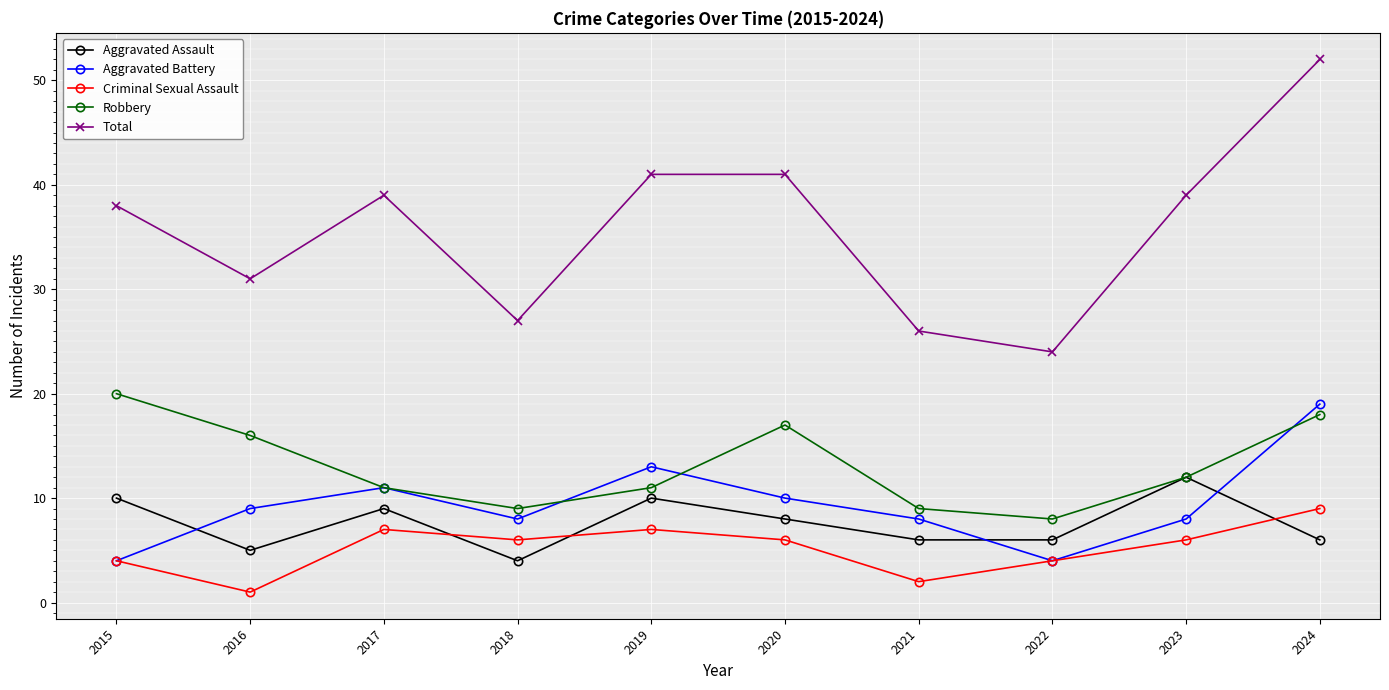

What is the difference between the maximum and minimum values in the Robbery series?

12